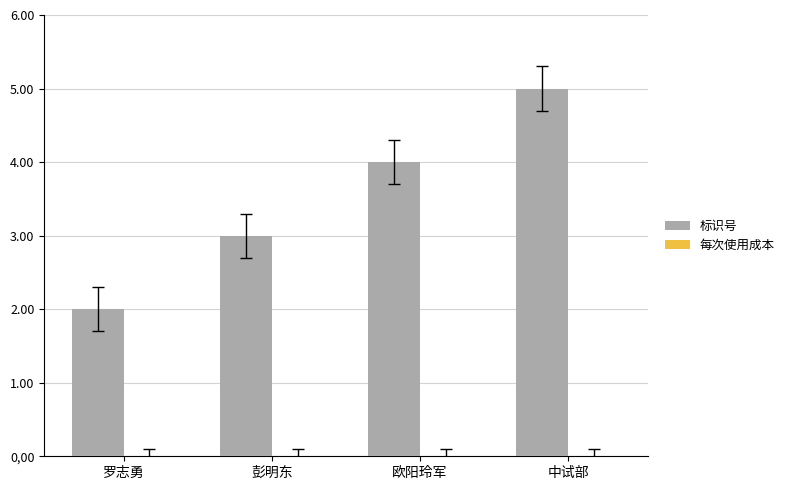

What is the label of the 3rd bar from the right?

彭明东